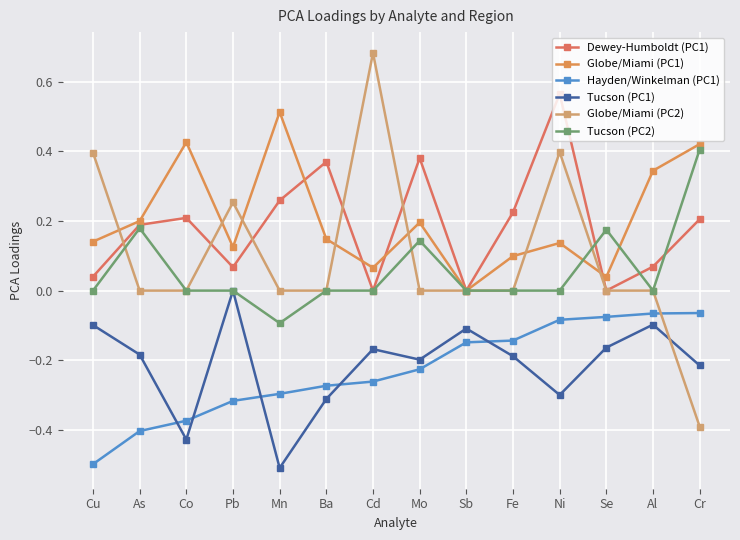

Is it true that Globe/Miami (PC1) equals 0.1 at As?

False